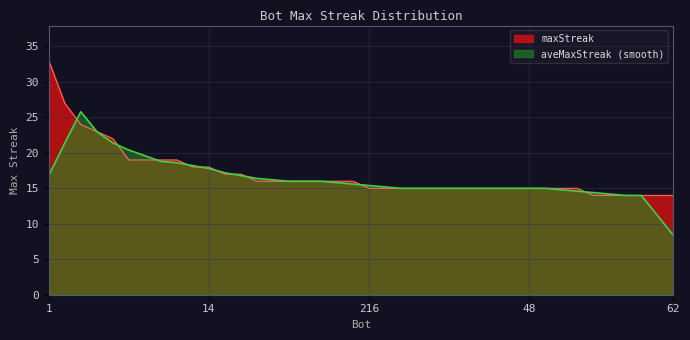

The value of maxStreak at 14 is 18.0. True or false?

True